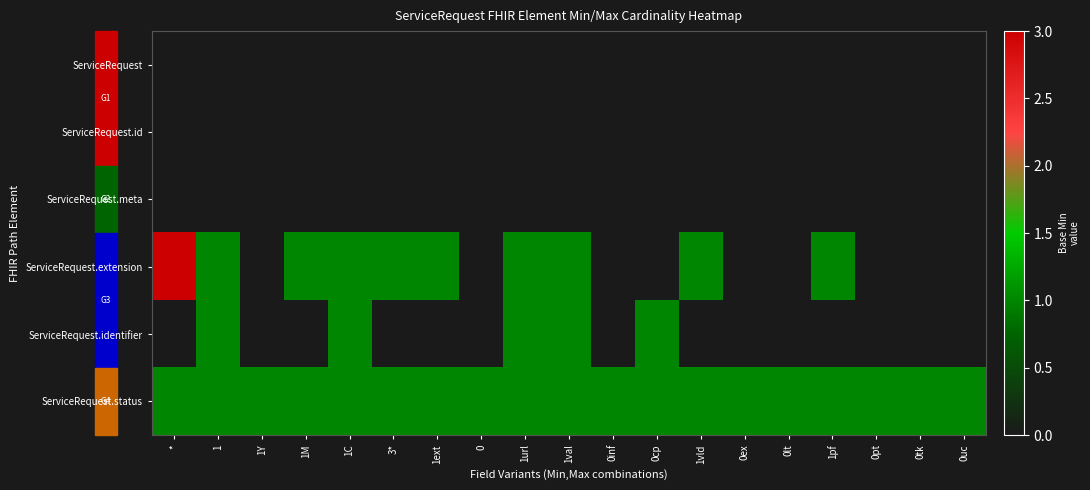

Reading left to right, what are all the values shown in this chart?

ServiceRequest: *=0	1=0	1Y=0	1M=0	1C=0	3*=0	1ext=0	0=0	1url=0	1val=0	0inf=0	0cp=0	1vld=0	0ex=0	0lt=0	1pf=0	0pt=0	0tk=0	0uc=0
ServiceRequest.id: *=0	1=0	1Y=0	1M=0	1C=0	3*=0	1ext=0	0=0	1url=0	1val=0	0inf=0	0cp=0	1vld=0	0ex=0	0lt=0	1pf=0	0pt=0	0tk=0	0uc=0
ServiceRequest.meta: *=0	1=0	1Y=0	1M=0	1C=0	3*=0	1ext=0	0=0	1url=0	1val=0	0inf=0	0cp=0	1vld=0	0ex=0	0lt=0	1pf=0	0pt=0	0tk=0	0uc=0
ServiceRequest.extension: *=3	1=1	1Y=0	1M=1	1C=1	3*=1	1ext=1	0=0	1url=1	1val=1	0inf=0	0cp=0	1vld=1	0ex=0	0lt=0	1pf=1	0pt=0	0tk=0	0uc=0
ServiceRequest.identifier: *=0	1=1	1Y=0	1M=0	1C=1	3*=0	1ext=0	0=0	1url=1	1val=1	0inf=0	0cp=1	1vld=0	0ex=0	0lt=0	1pf=0	0pt=0	0tk=0	0uc=0
ServiceRequest.status: *=1	1=1	1Y=1	1M=1	1C=1	3*=1	1ext=1	0=1	1url=1	1val=1	0inf=1	0cp=1	1vld=1	0ex=1	0lt=1	1pf=1	0pt=1	0tk=1	0uc=1